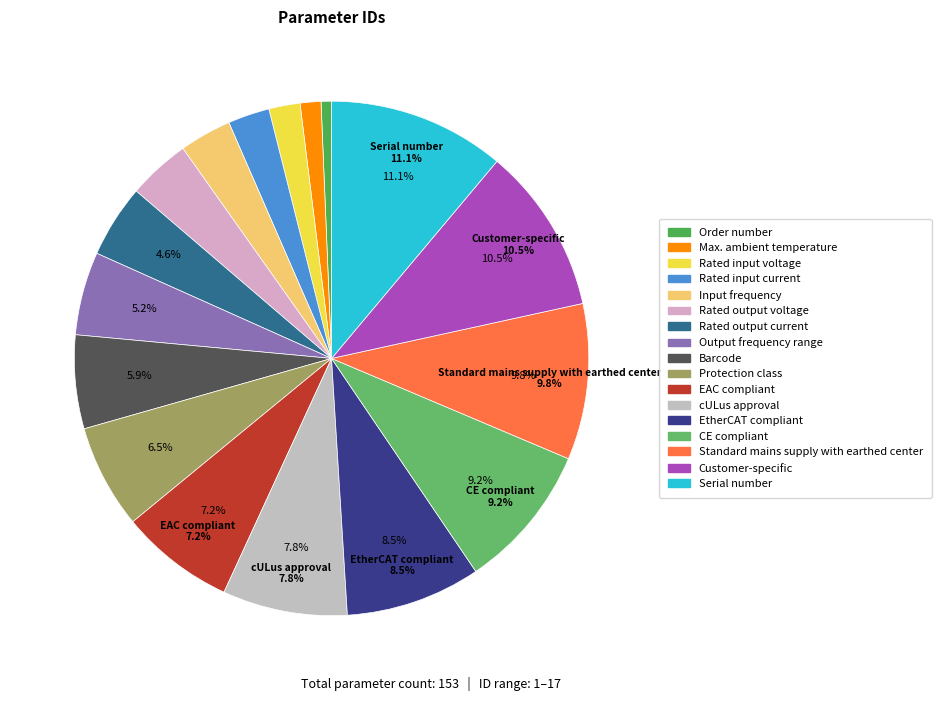

How many slices are in this pie chart?

17